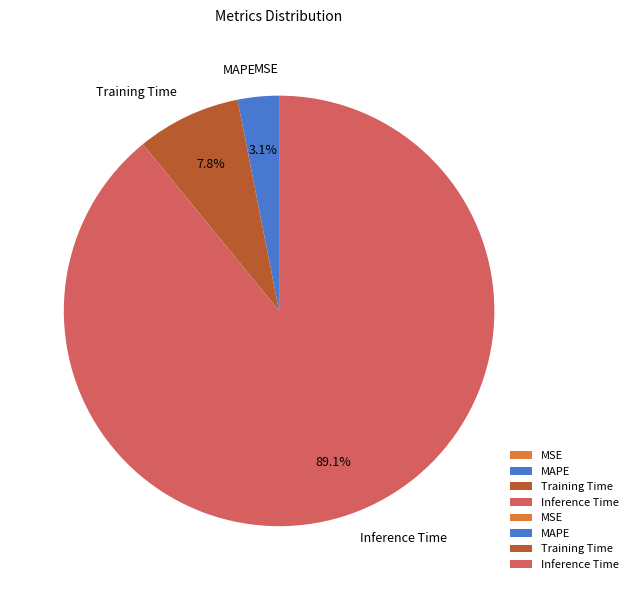

Is it true that Inference Time is 89% of the pie?

True